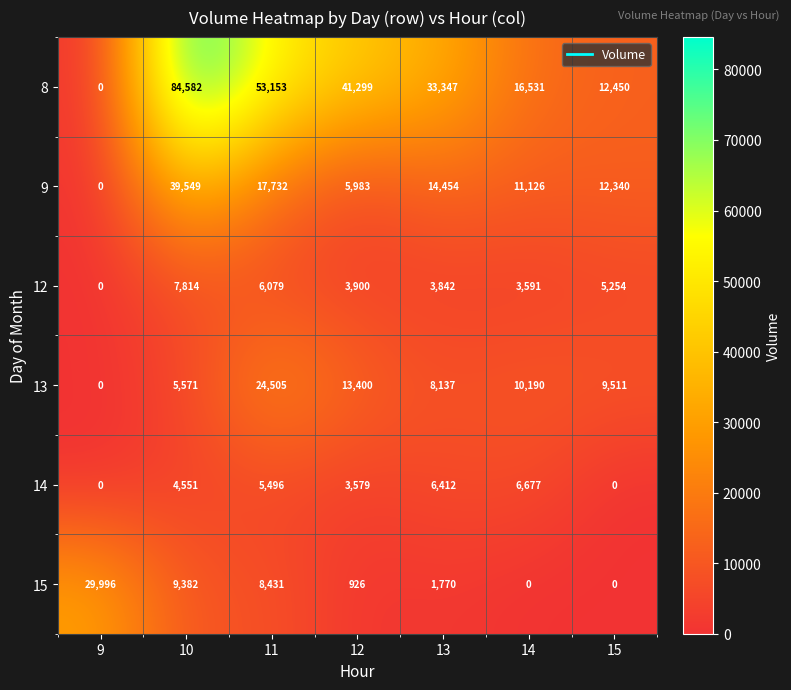

What is the highest value of the 13 series?

24505